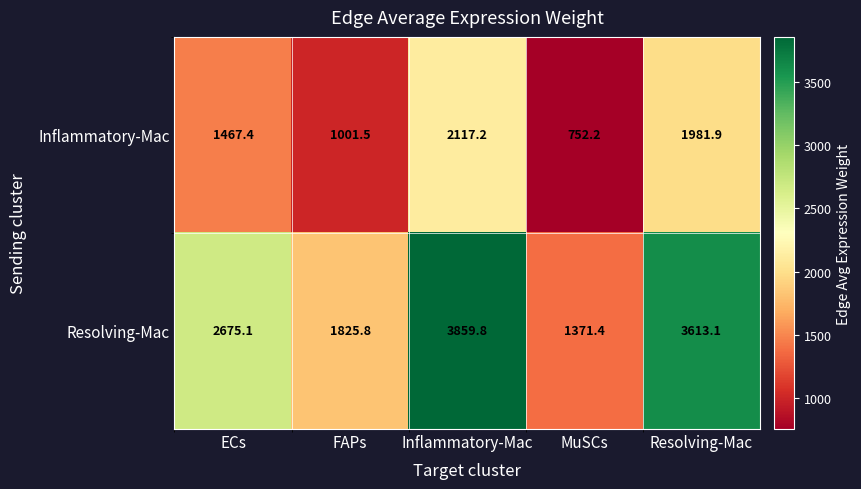

Which series has the largest total across all categories?

Resolving-Mac